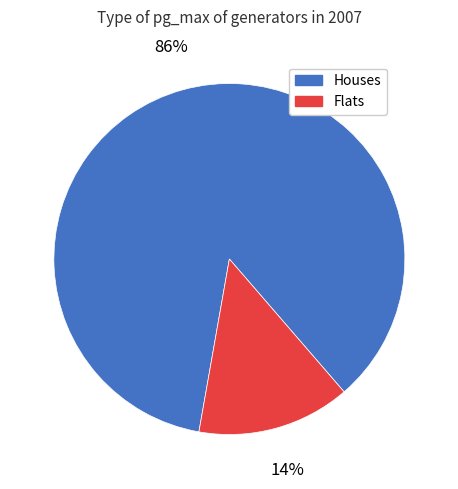

Between Flats and Houses, which is larger?

Houses